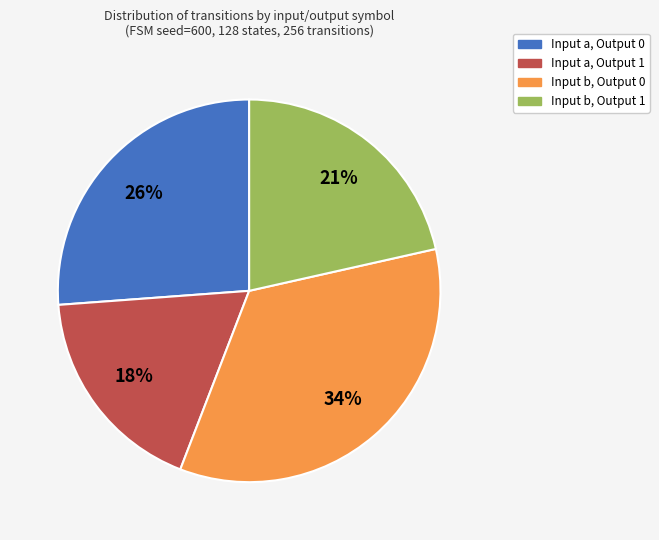

Is it true that Input b, Output 0 is 34% of the pie?

True